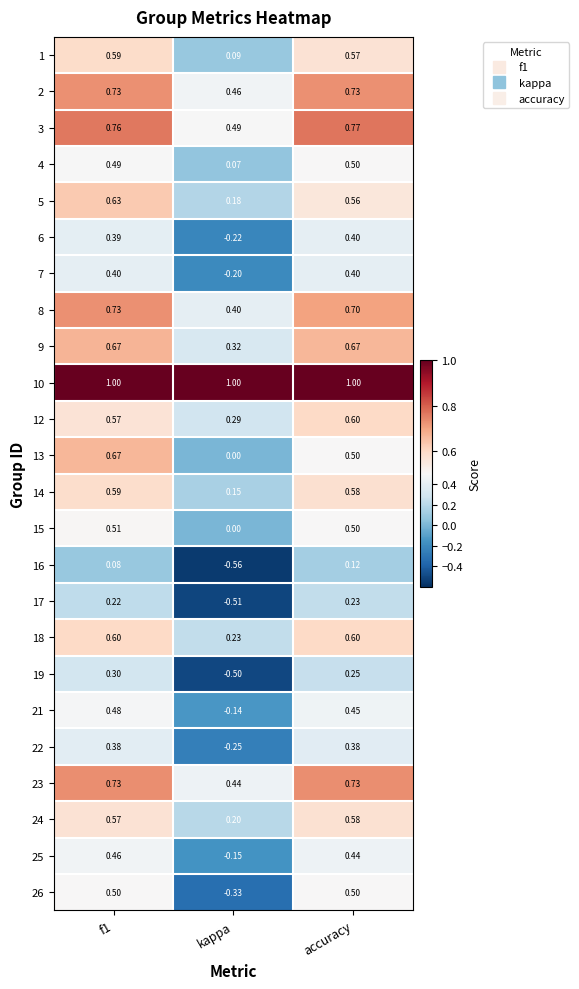

Is the value of 12 at f1 greater than the value of 10 at f1?

No